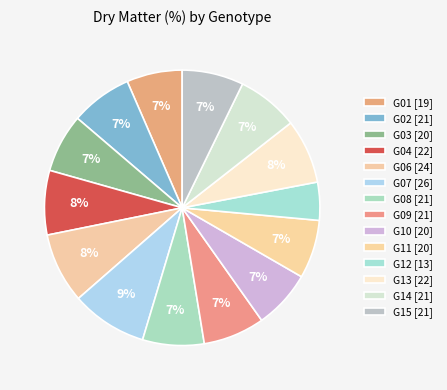

Does any single category account for the majority?

No